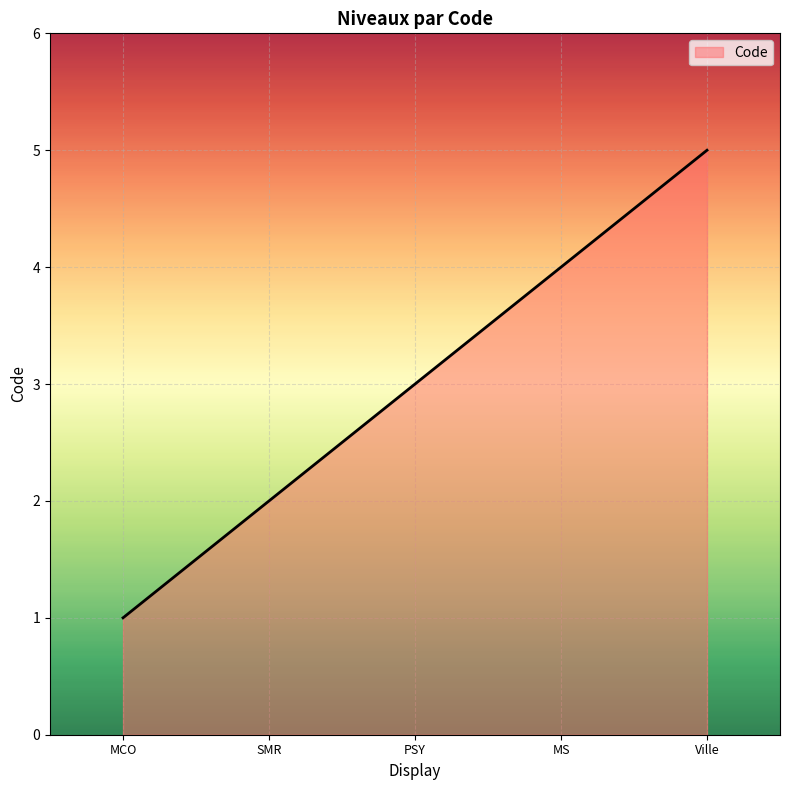

Count the number of categories in the chart.

5